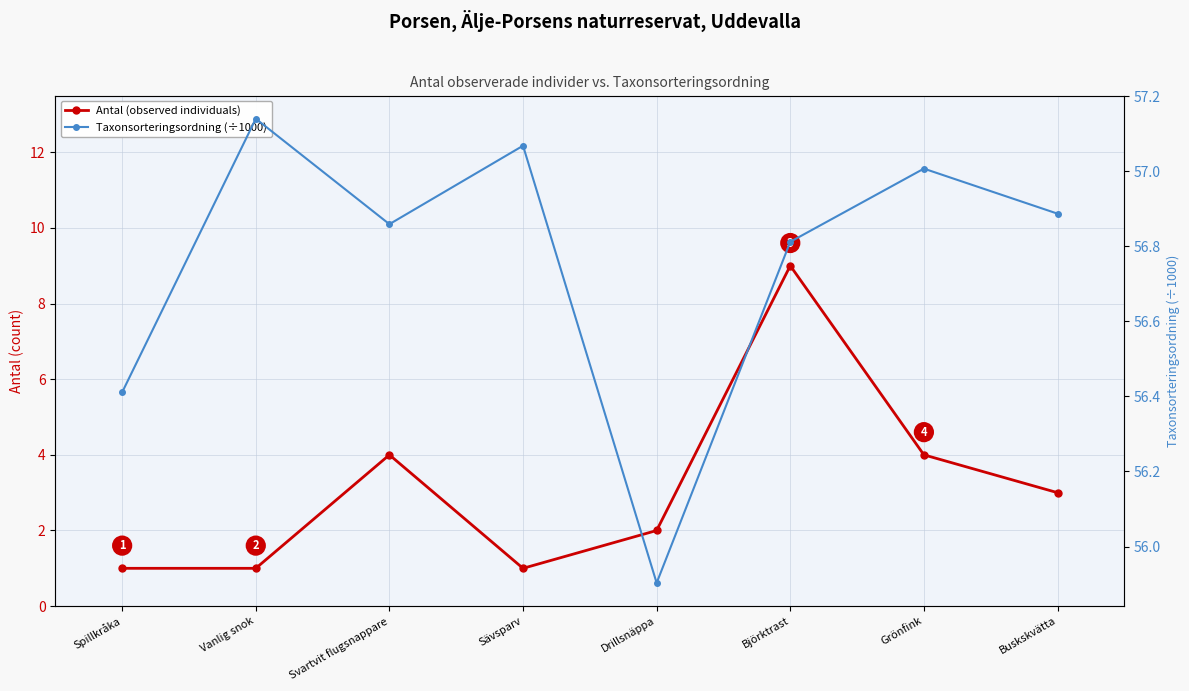

What is the total value across all series at Spillkråka?

57.4